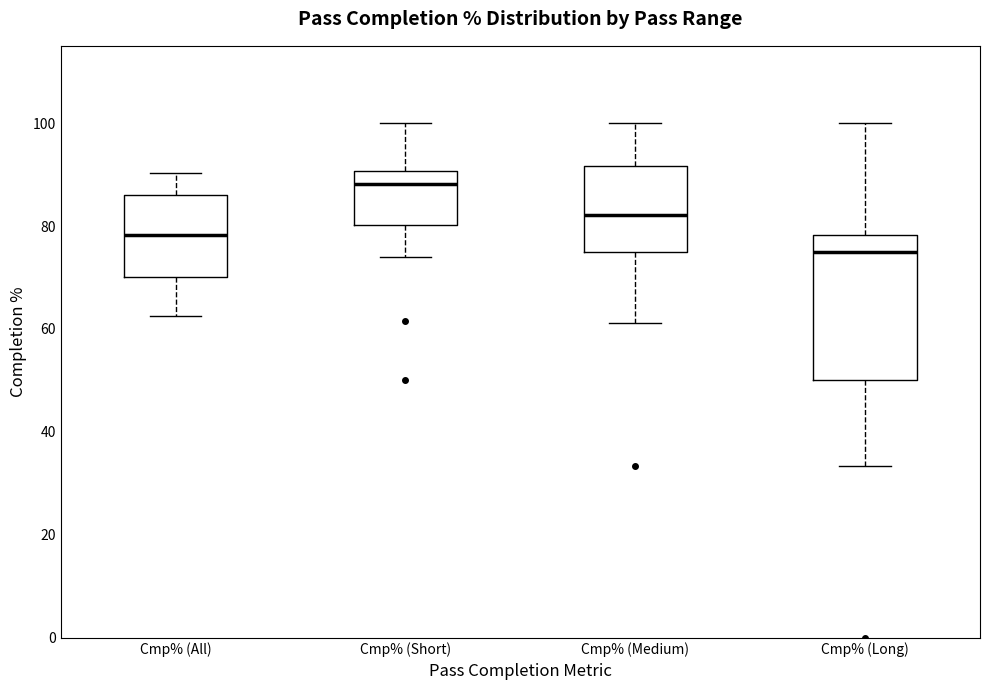

Comparing the boxes themselves (not the whiskers), which one is the tallest?

Cmp% (Long)